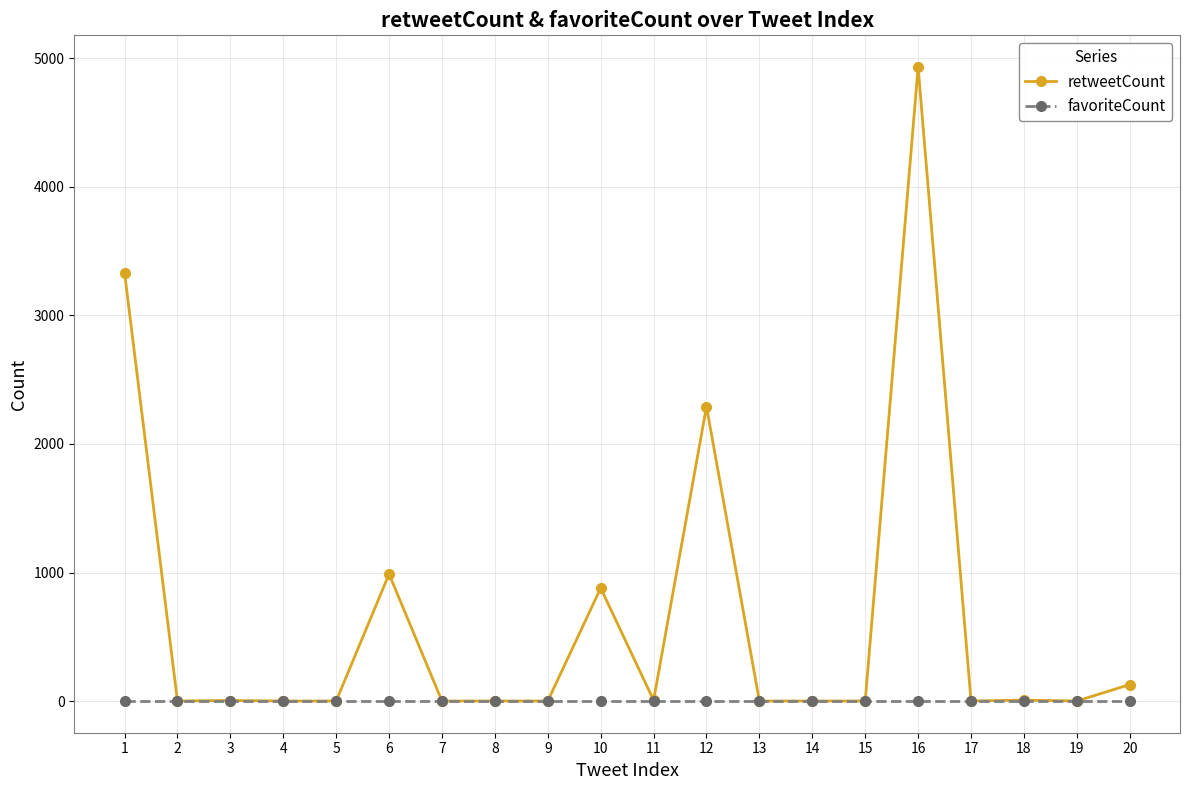

The retweetCount series shows 1353 at 10. True or false?

False